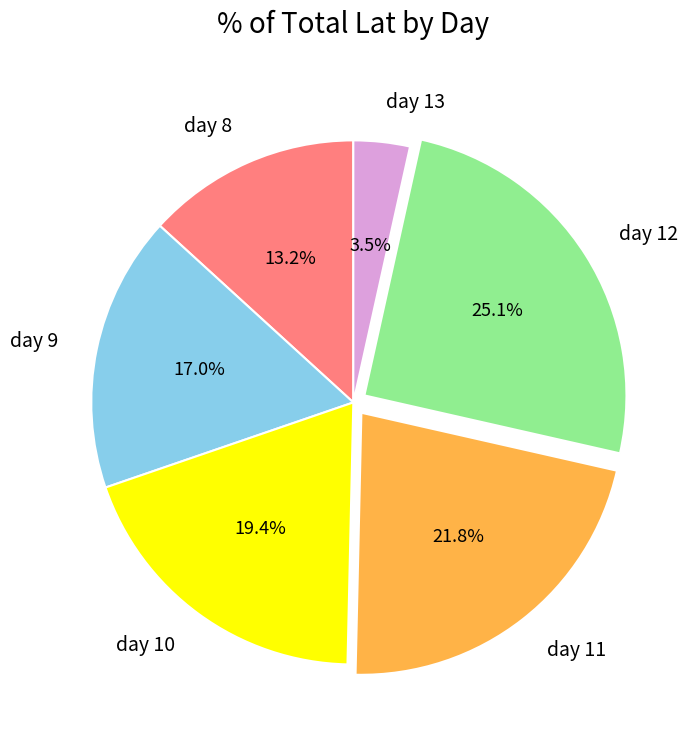

Which slice is the smallest?

day 13